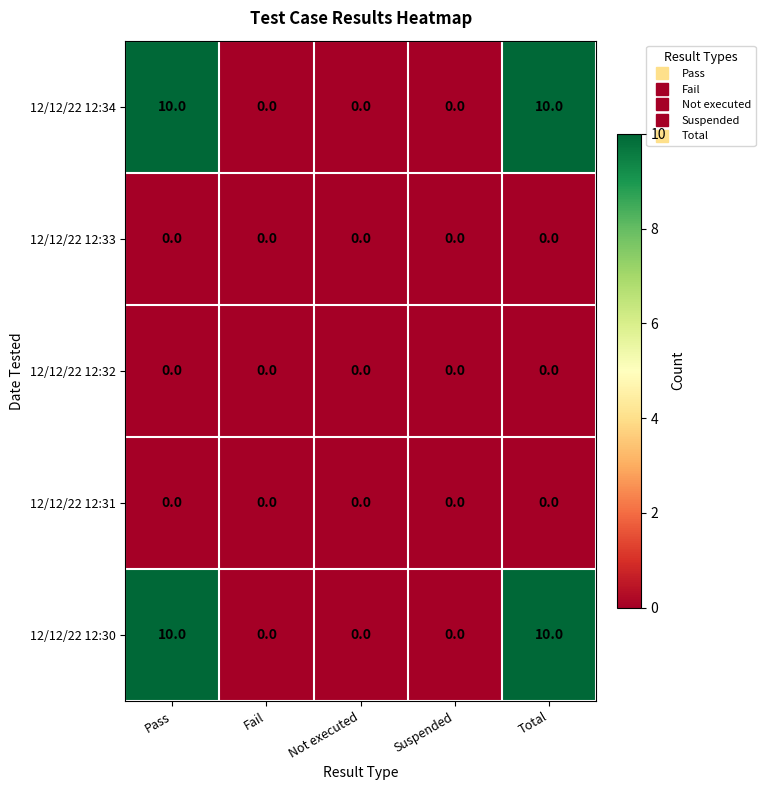

The value of 12/12/22 12:31 at Total is 0. True or false?

True